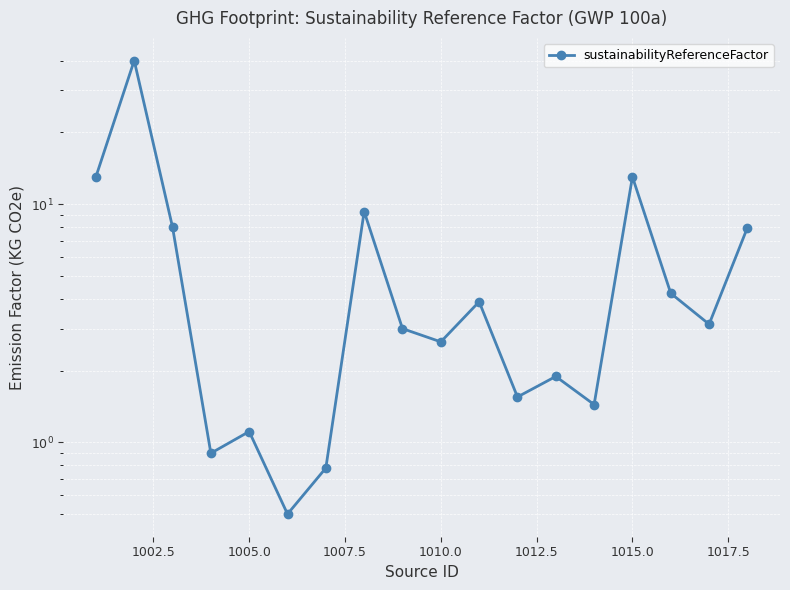

Does the chart display data point markers on the line(s)?

Yes